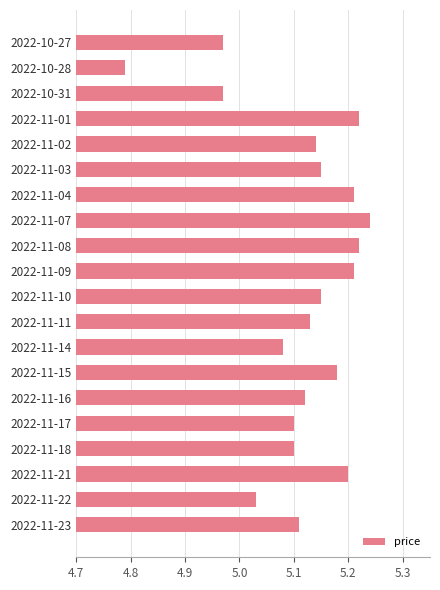

Which has a higher value, 2022-10-28 or 2022-11-08?

2022-11-08